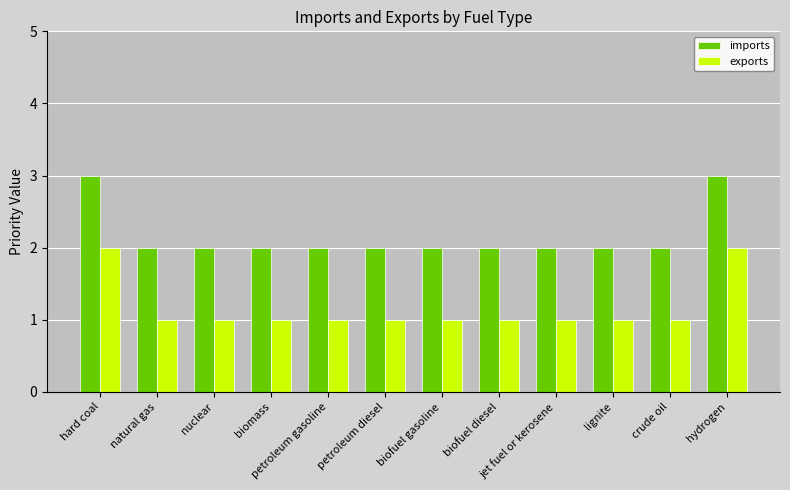

Is the value of exports at lignite greater than the value of imports at biofuel gasoline?

No